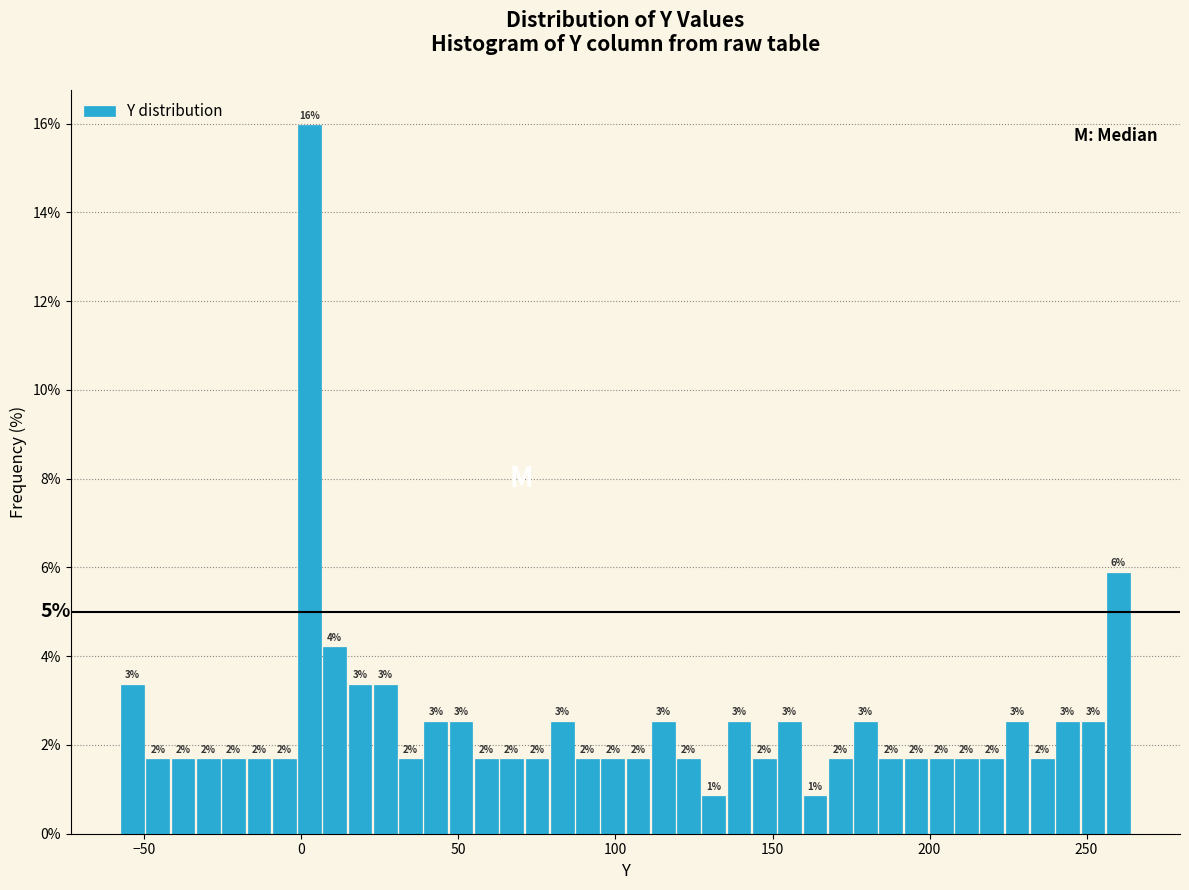

Read against the x-axis, roughly where is the centre of the tallest bar?

5